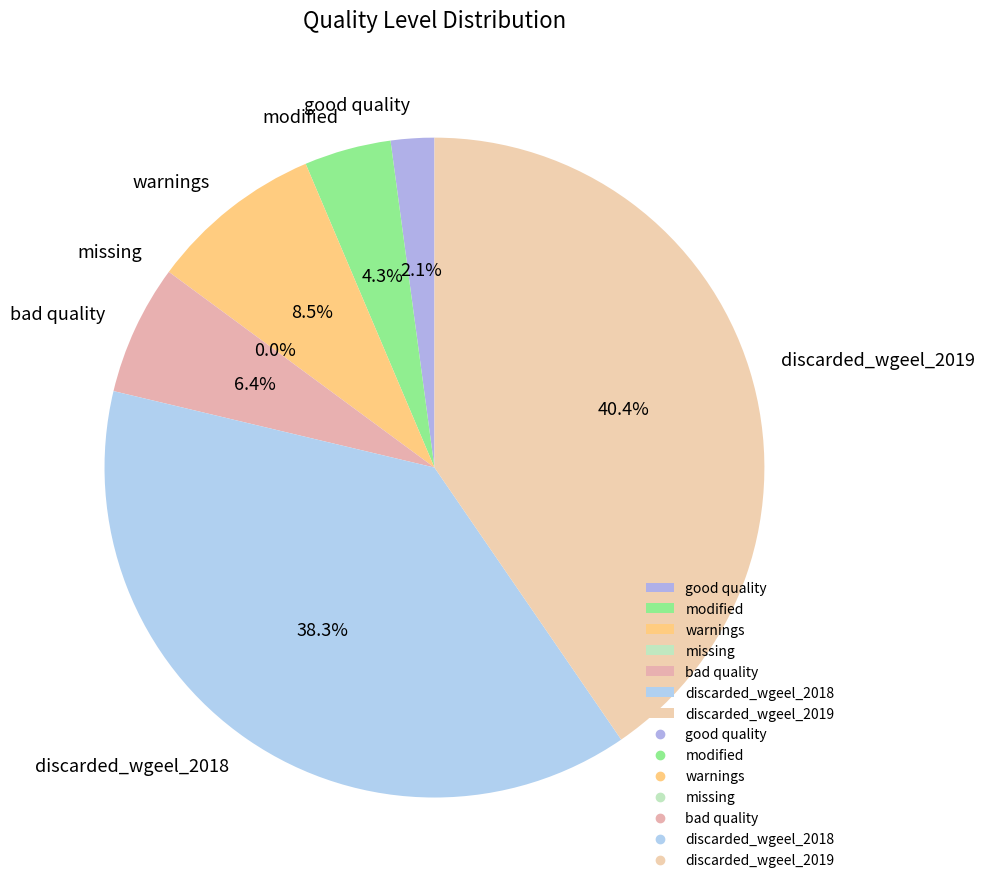

To the nearest percent, what portion does warnings represent?

9%